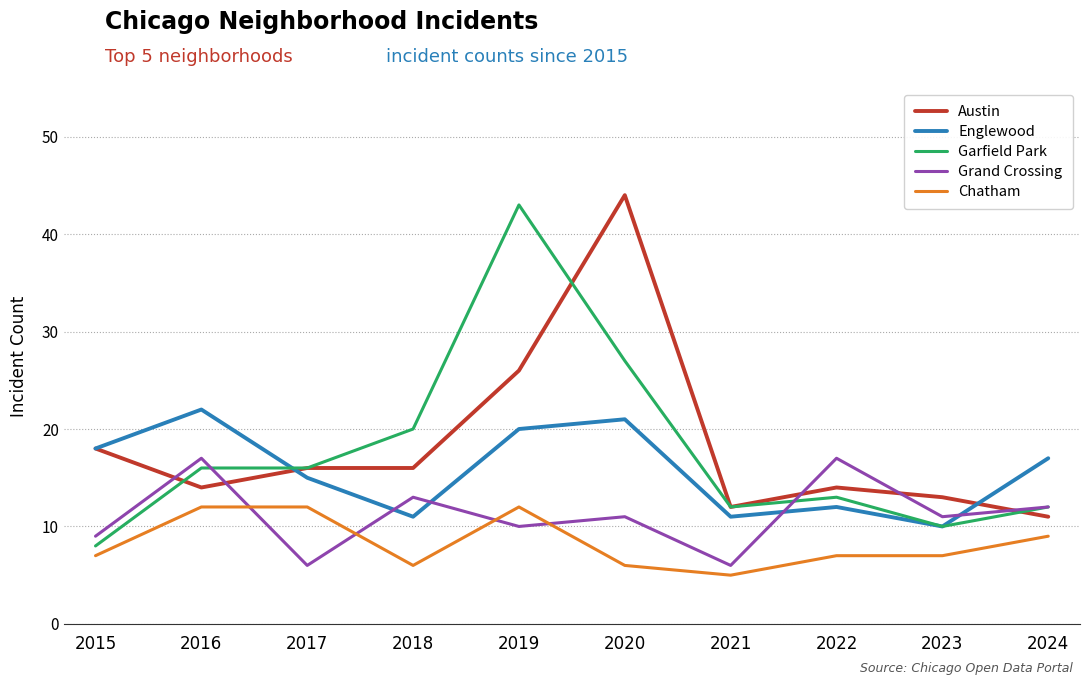

Reading left to right, transcribe all the data shown in this chart.

Austin: 2015=18	2016=14	2017=16	2018=16	2019=26	2020=44	2021=12	2022=14	2023=13	2024=11
Englewood: 2015=18	2016=22	2017=15	2018=11	2019=20	2020=21	2021=11	2022=12	2023=10	2024=17
Garfield Park: 2015=8	2016=16	2017=16	2018=20	2019=43	2020=27	2021=12	2022=13	2023=10	2024=12
Grand Crossing: 2015=9	2016=17	2017=6	2018=13	2019=10	2020=11	2021=6	2022=17	2023=11	2024=12
Chatham: 2015=7	2016=12	2017=12	2018=6	2019=12	2020=6	2021=5	2022=7	2023=7	2024=9